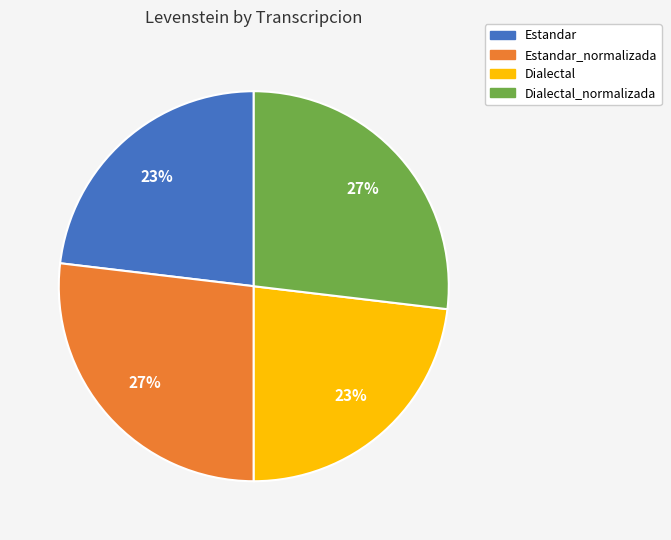

Is there a majority slice in this chart?

No